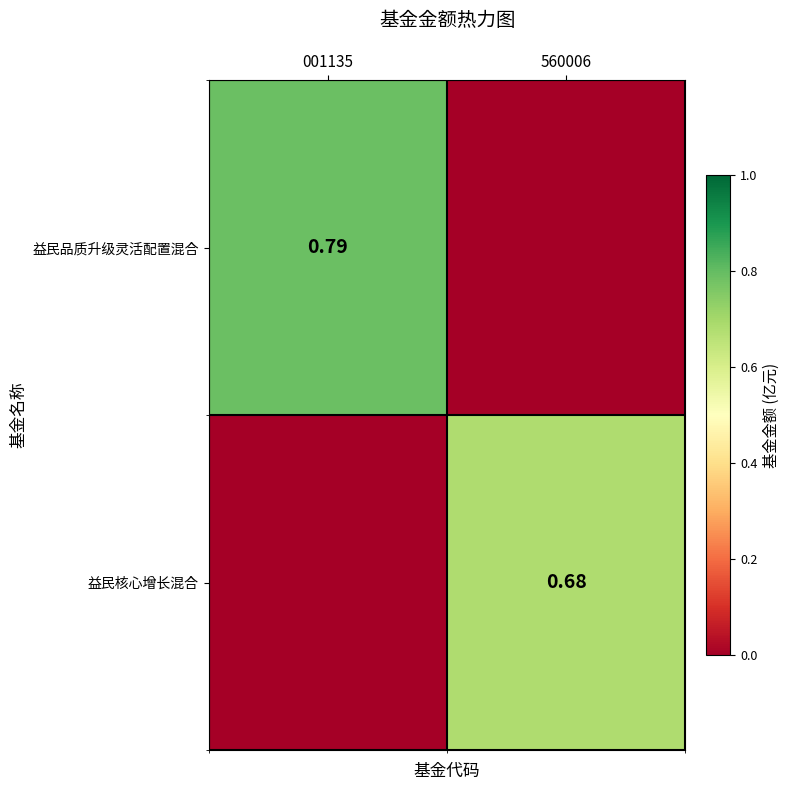

What is the spread (max minus min) of values at 001135?

0.8